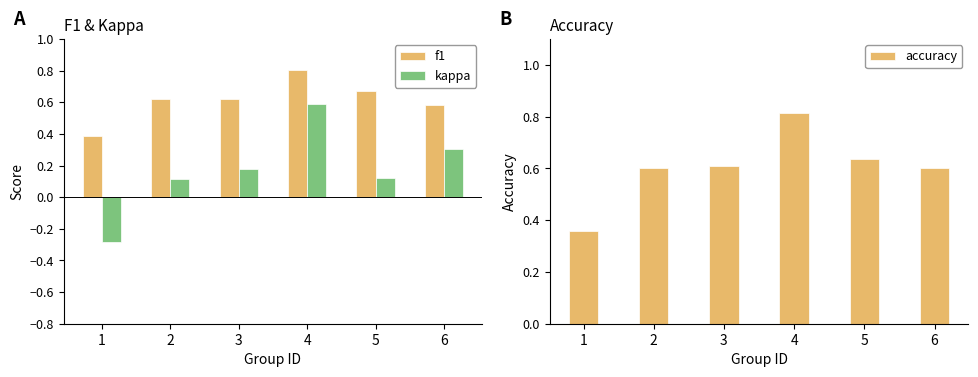

Reading right to left, extract all data points from this chart.

f1: 0.6	0.7	0.8	0.6	0.6	0.4
kappa: 0.3	0.1	0.6	0.2	0.1	-0.3
accuracy: 0.6	0.6	0.8	0.6	0.6	0.4